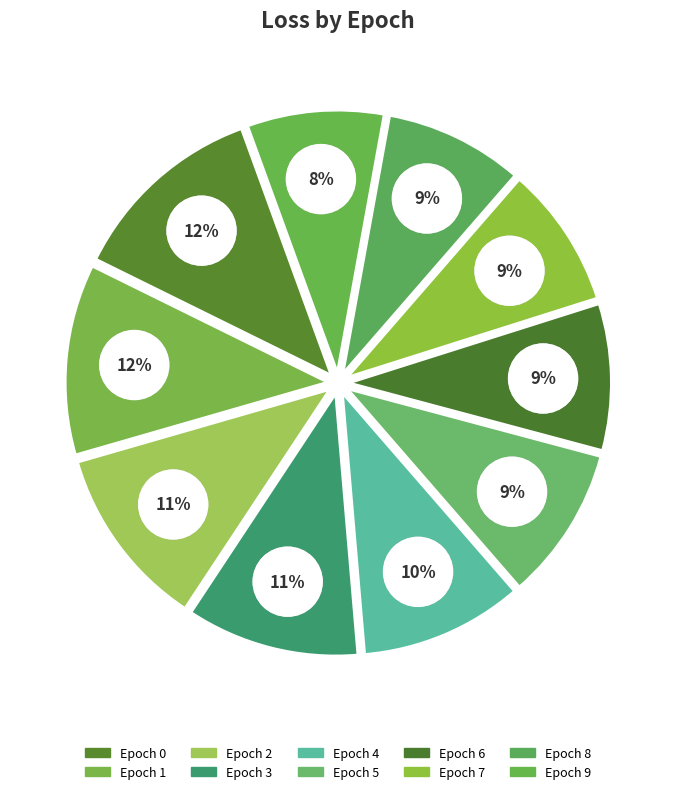

Rank the categories by value from lowest to highest.

9, 8, 7, 6, 5, 4, 3, 2, 1, 0